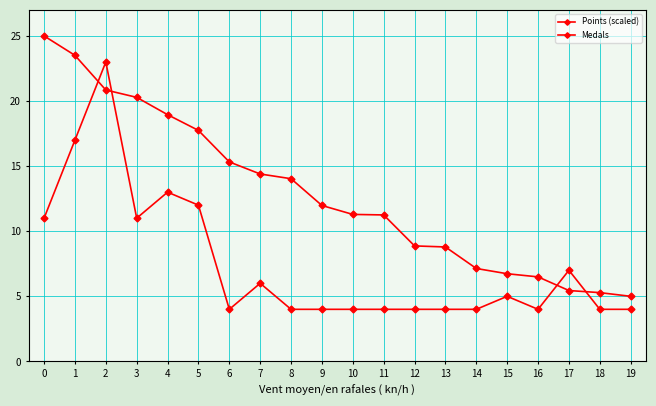

How many categories are shown in the chart?

20